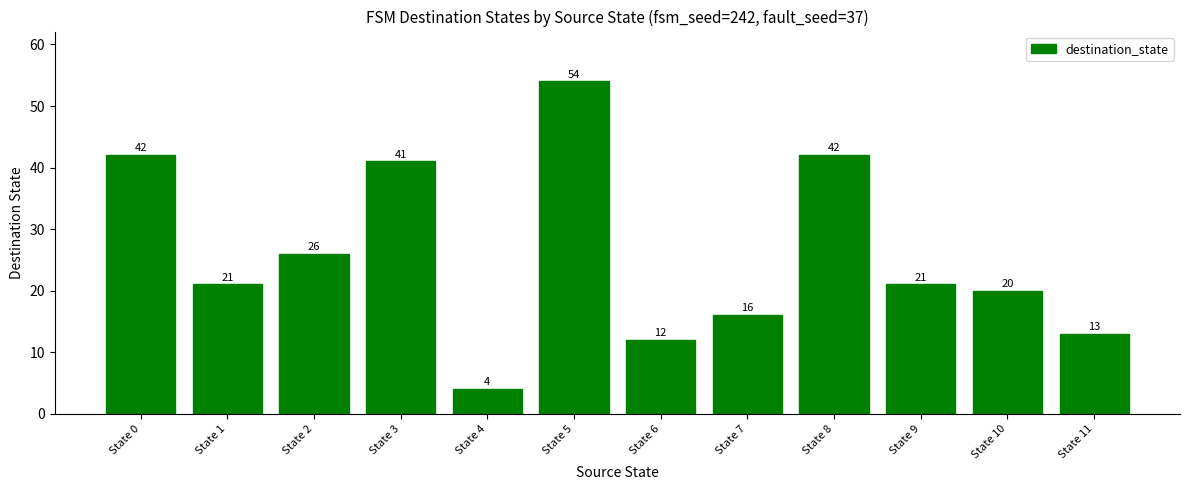

At which category does the chart reach its minimum across all series?

State 4